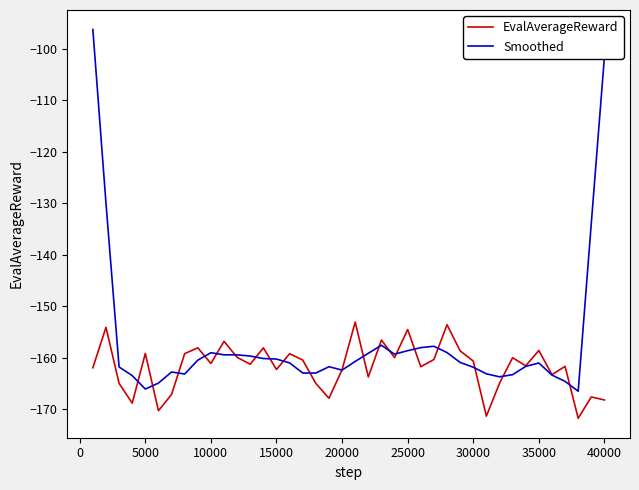

What is the maximum value for Smoothed?

-96.2